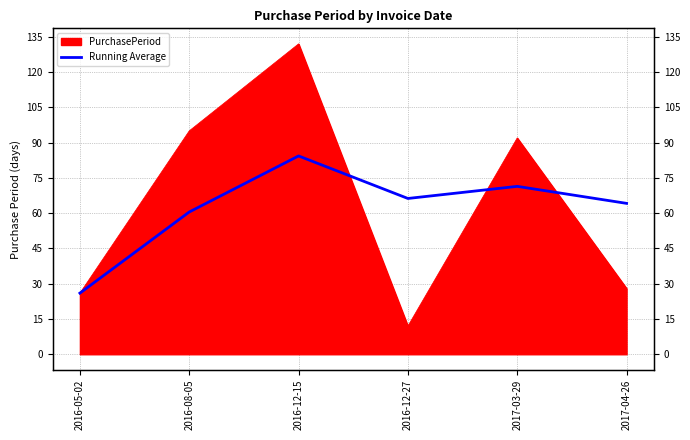

At which category does the data reach its first local valley?

2016-12-27